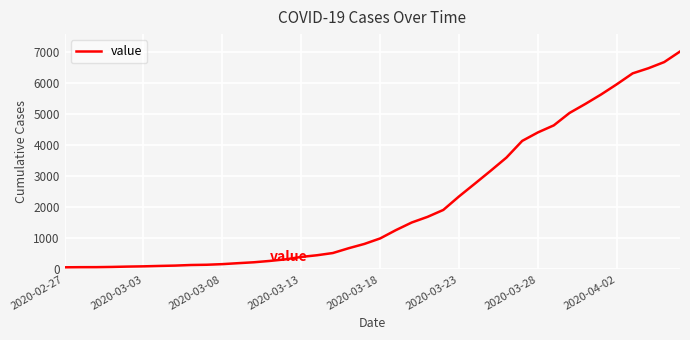

What is the difference between the maximum and minimum values?

6939